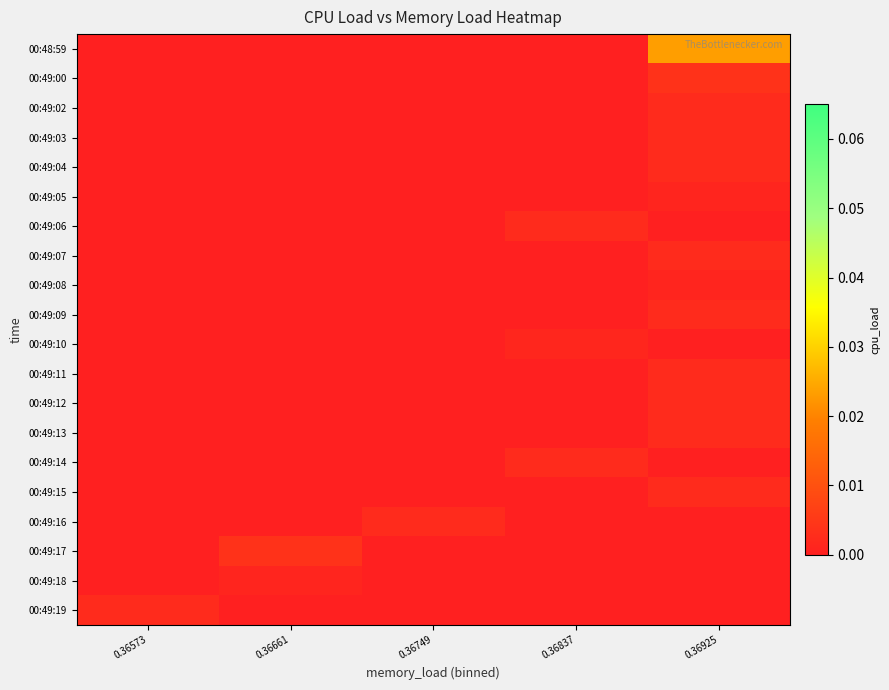

How many data points does each series have?

5